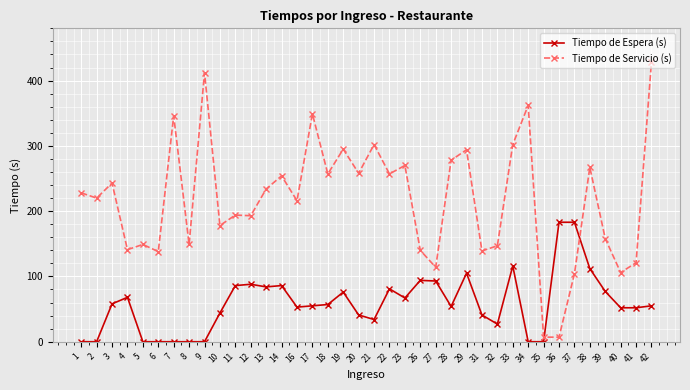

At how many categories does at least one series exceed 212?

21